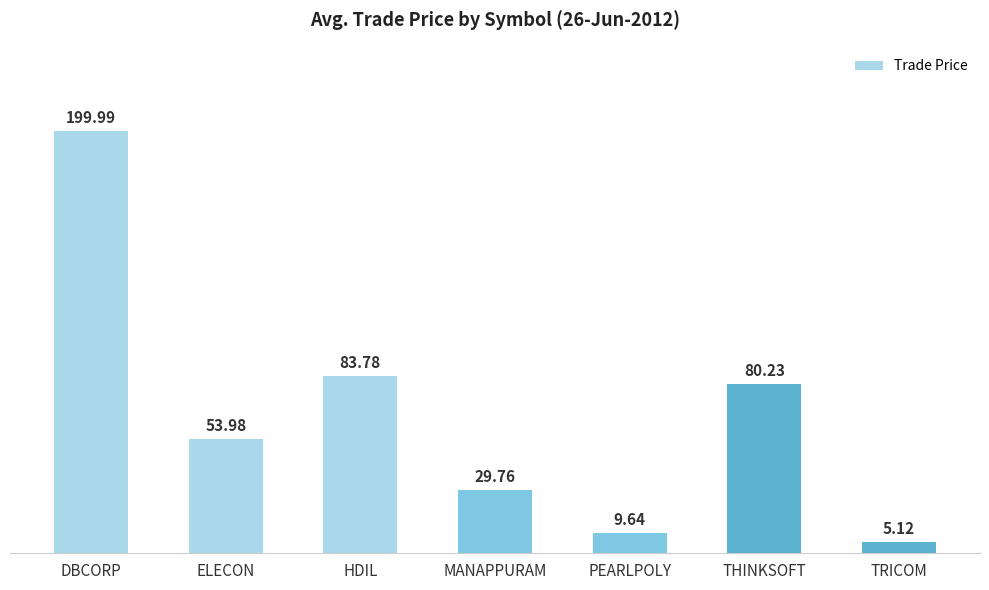

Are the bars grouped side by side (vs. stacked)?

No